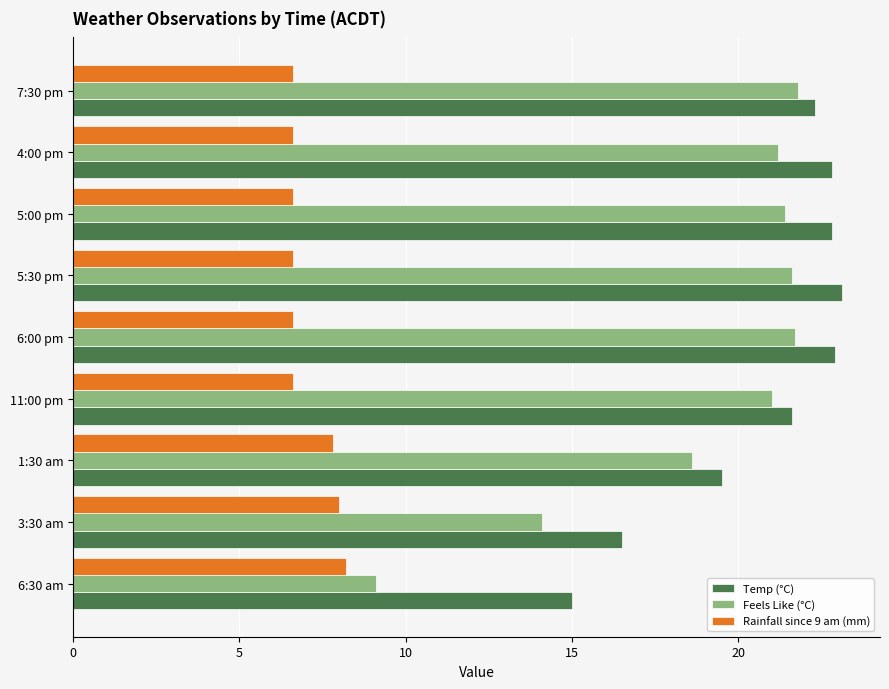

At how many categories does at least one series exceed 21?

6